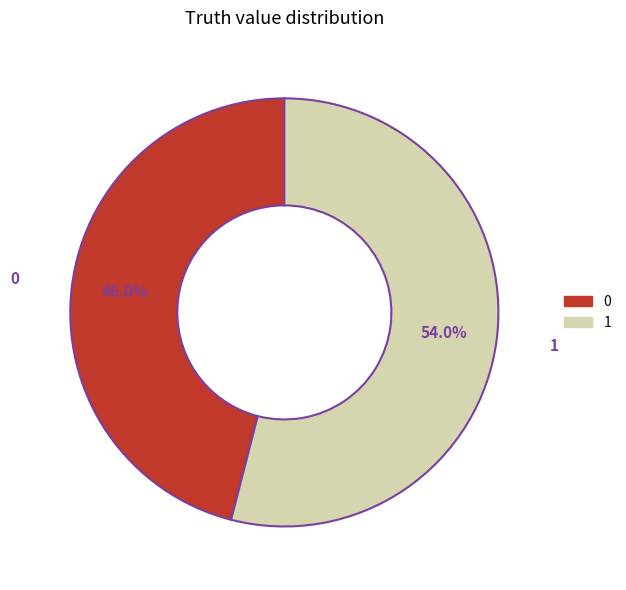

How many segments does this pie chart have?

2